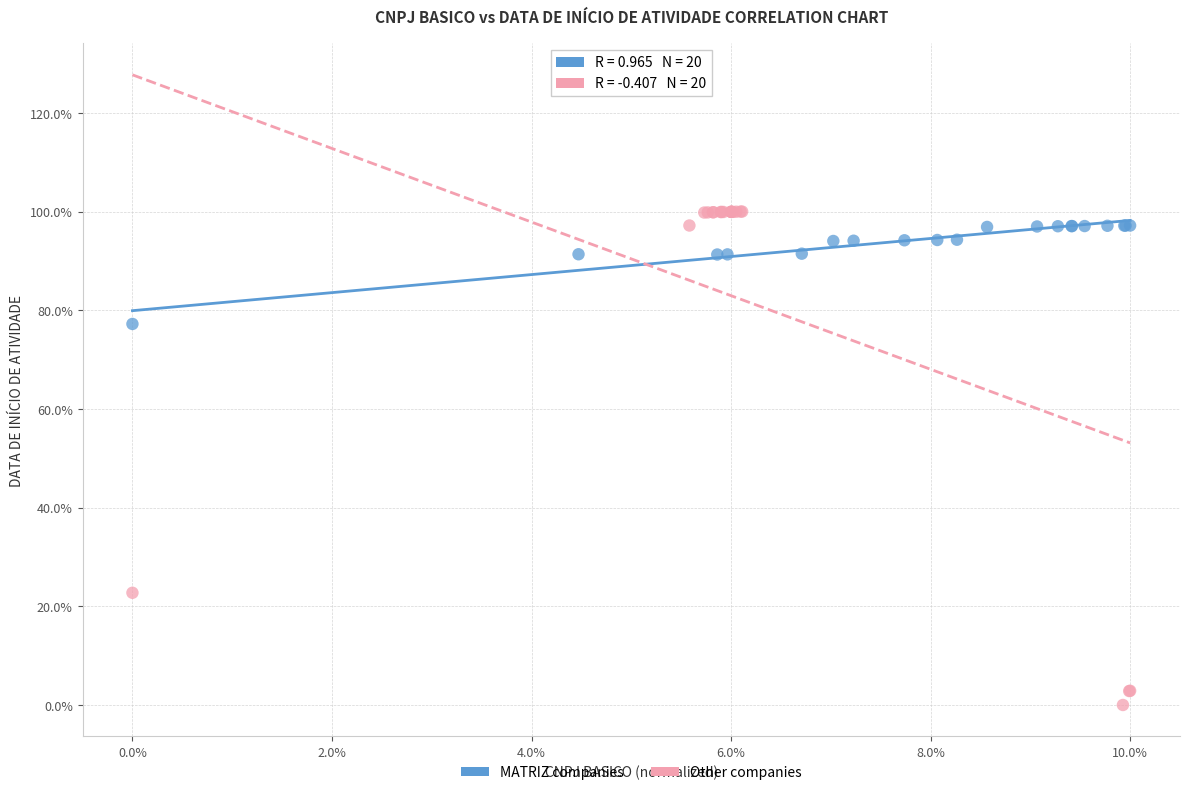

Which series has the largest Y range (max minus min)?

Other companies